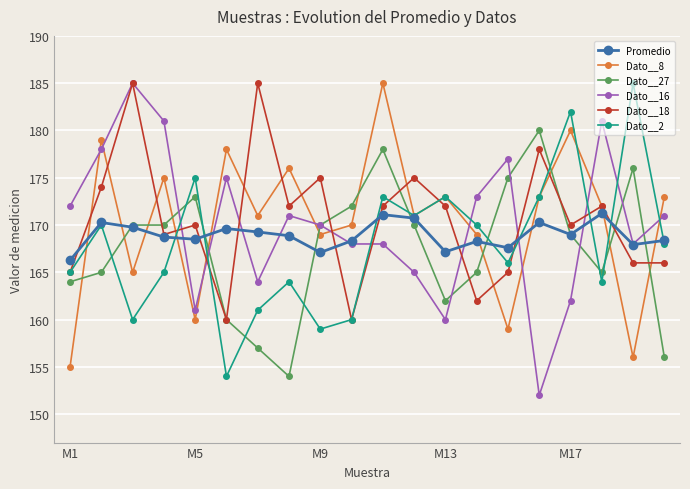

What is the average value of the Dato__27 series?

167.6